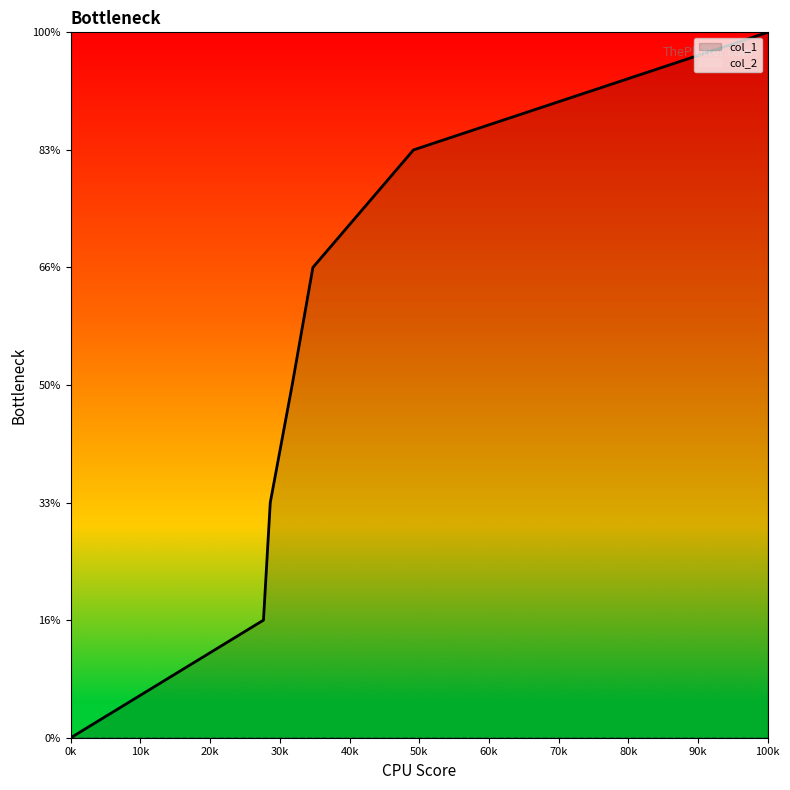

Does the chart display data point markers on the line(s)?

No